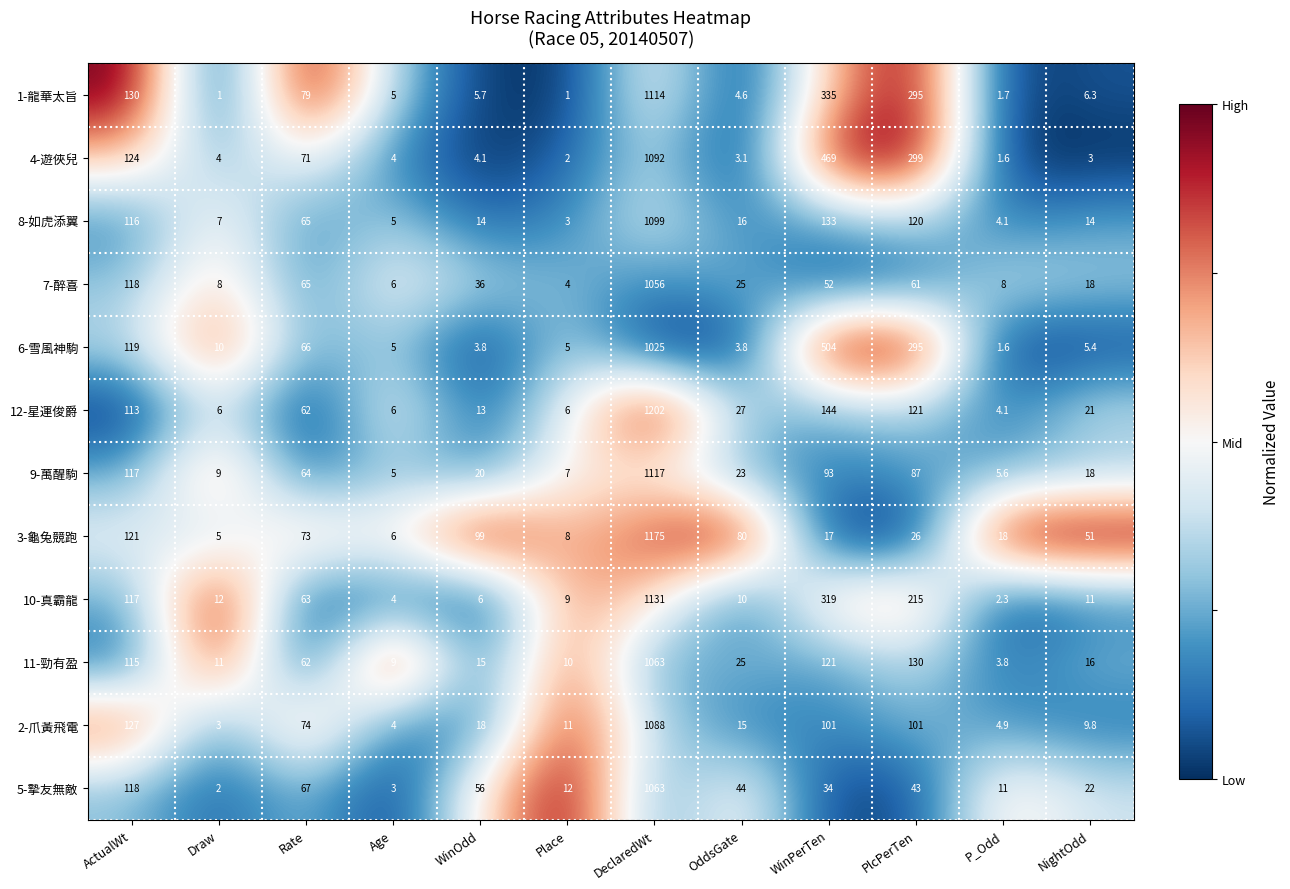

Which series changed the most between WinOdd and WinPerTen?

6-雪風神駒